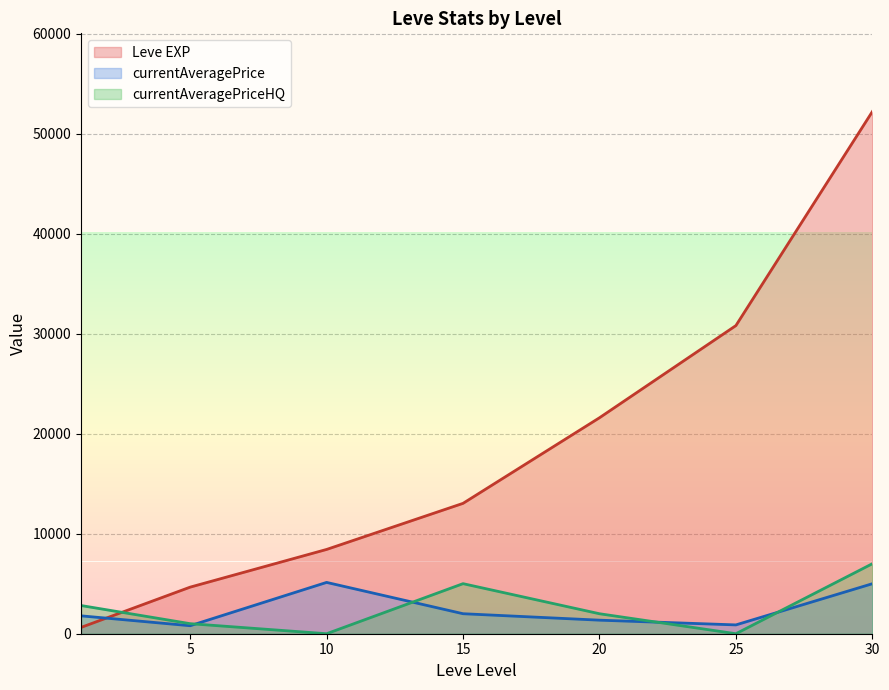

List the series in order of their peak value, lowest first.

currentAveragePrice, currentAveragePriceHQ, Leve EXP